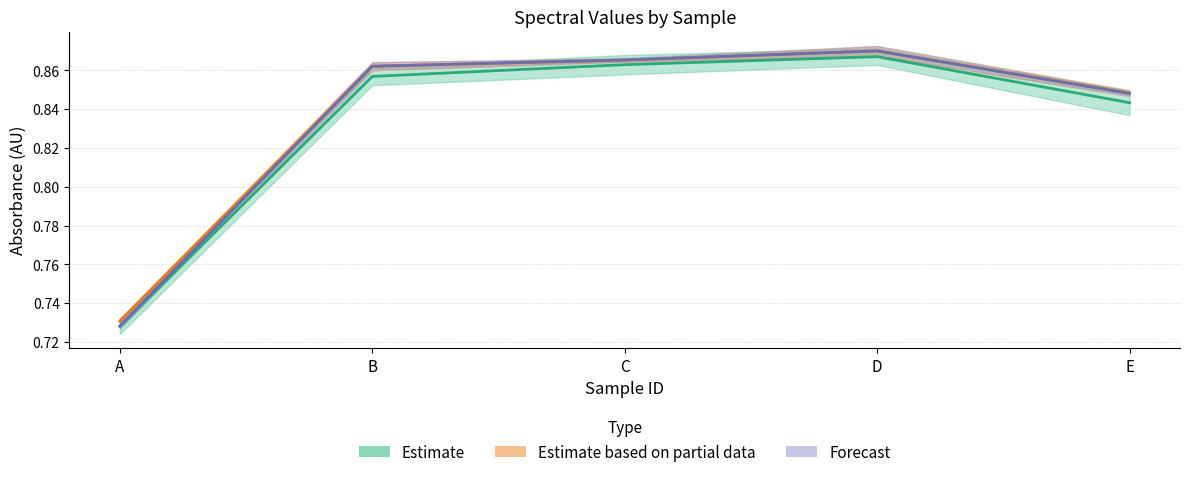

What is the value of the Forecast point at the 1st from the left?

0.7